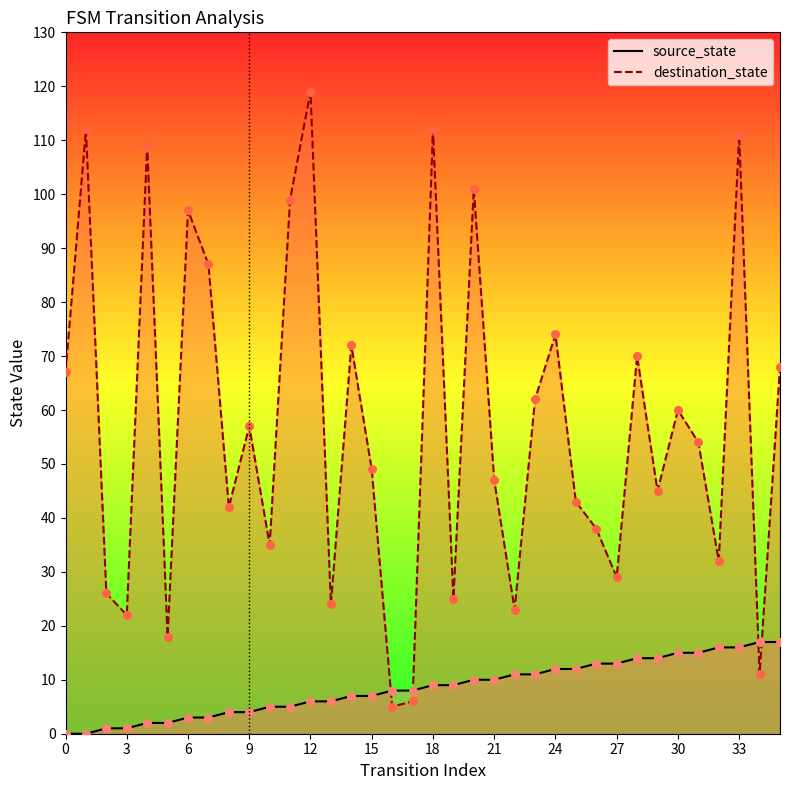

Which series has the largest Y range (max minus min)?

destination_state